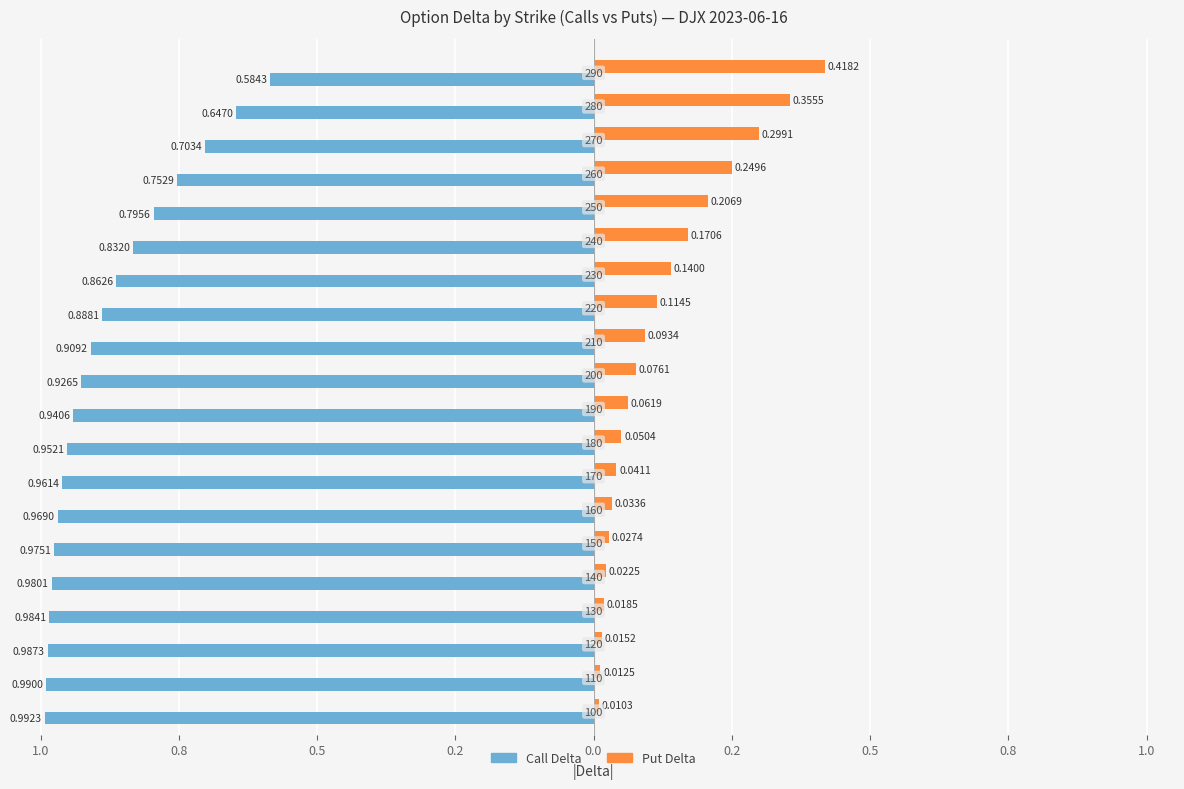

What are all the series names shown in the legend?

Call Delta, Put Delta